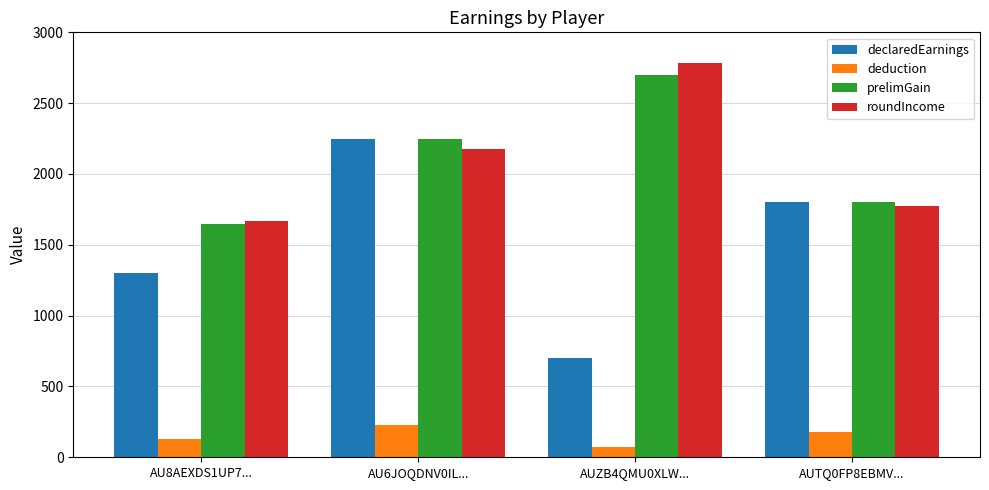

What is the sum of all roundIncome values?

8400.0